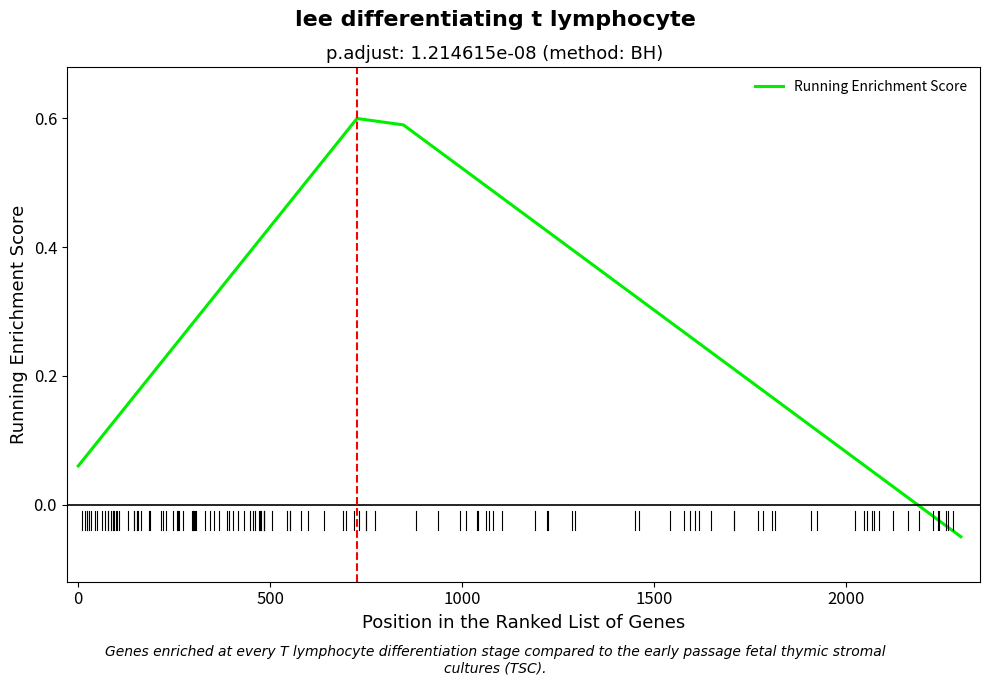

How many lines are shown in the chart?

1